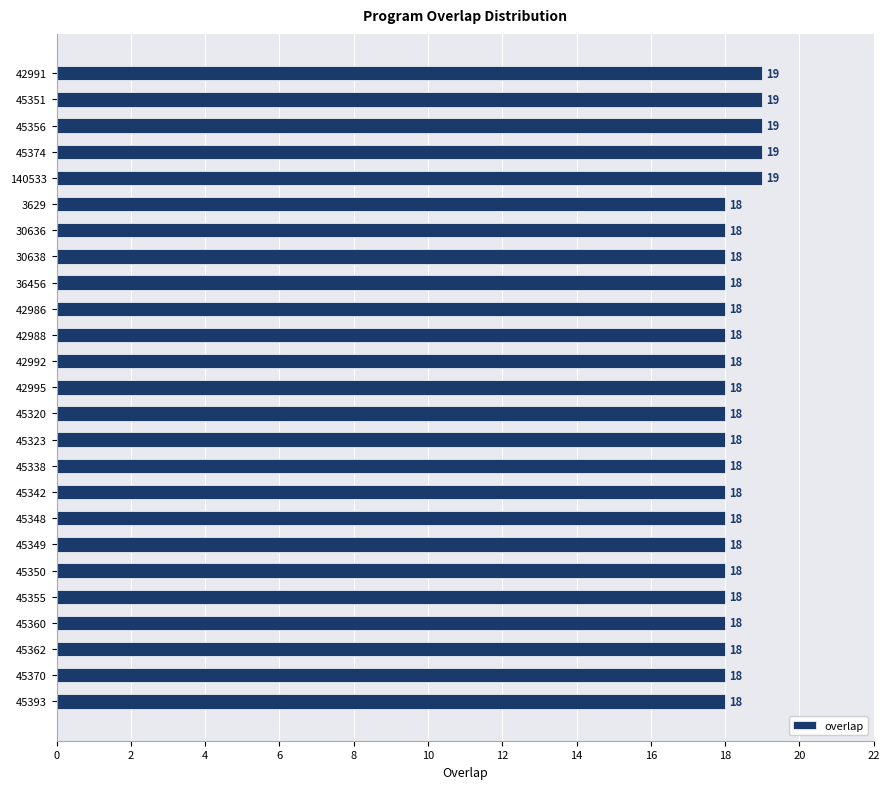

Count the number of categories in the chart.

25